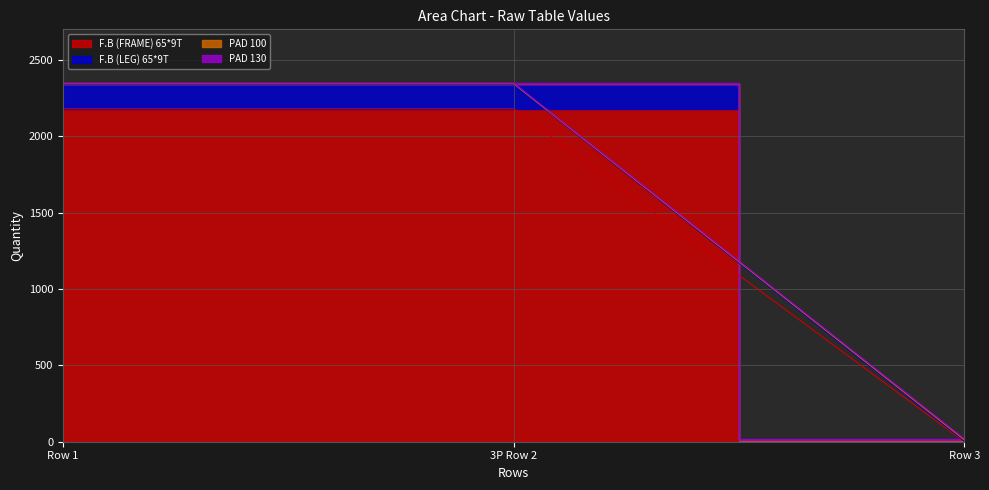

How many lines are shown in the chart?

4